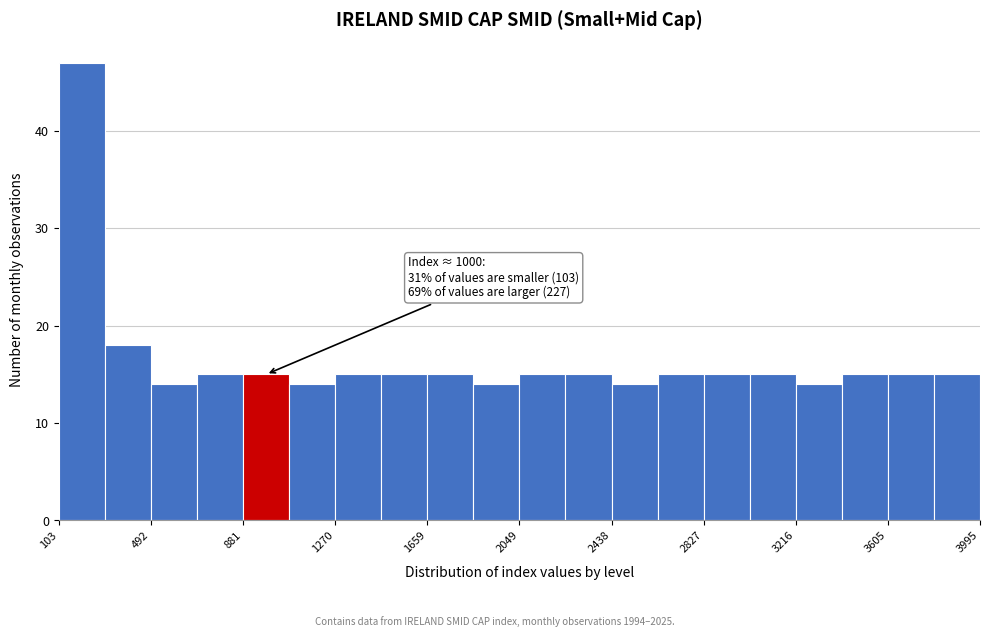

Read against the x-axis, roughly where is the centre of the tallest bar?

200